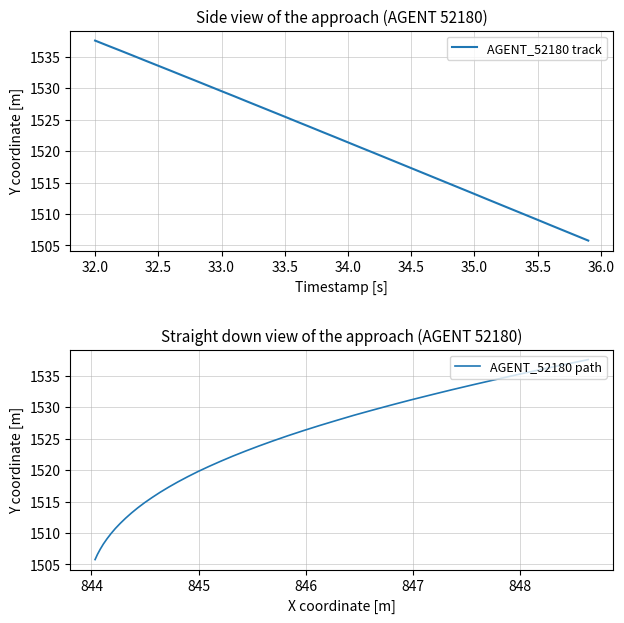

How many categories are shown in the chart?

40